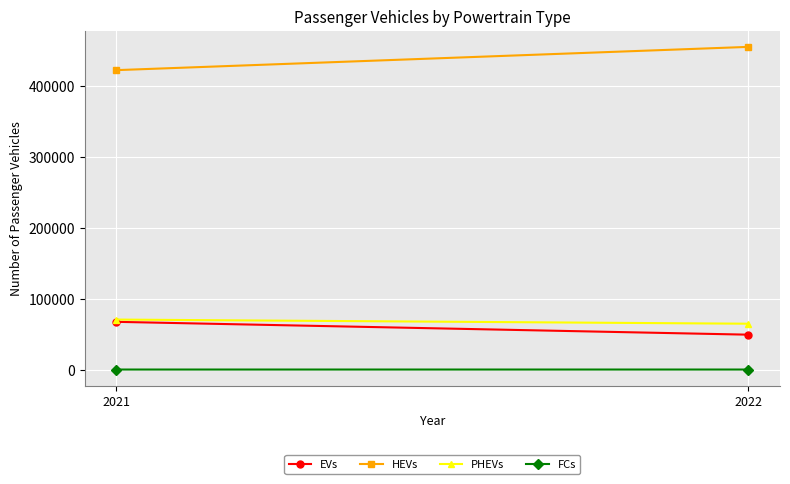

At 2021, list the series in order from smallest to largest.

FCs, EVs, PHEVs, HEVs